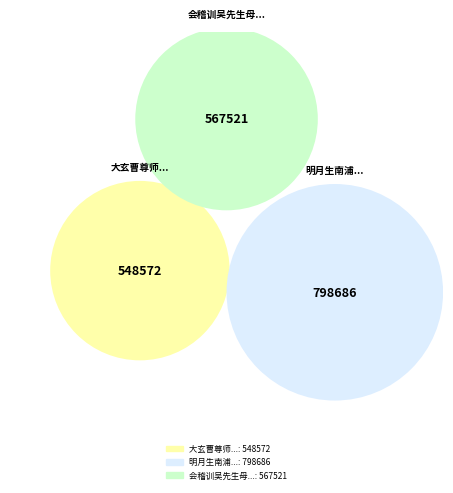

To the nearest percent, what is the difference between the 大玄曹尊师雷樵仙道侣也来游梁溪客万中丞所出册子索题余病中赋赠 and 明月生南浦 八月廿一日克己领事宴余山中，出册索题，即席赠此 slice percentages?

13%